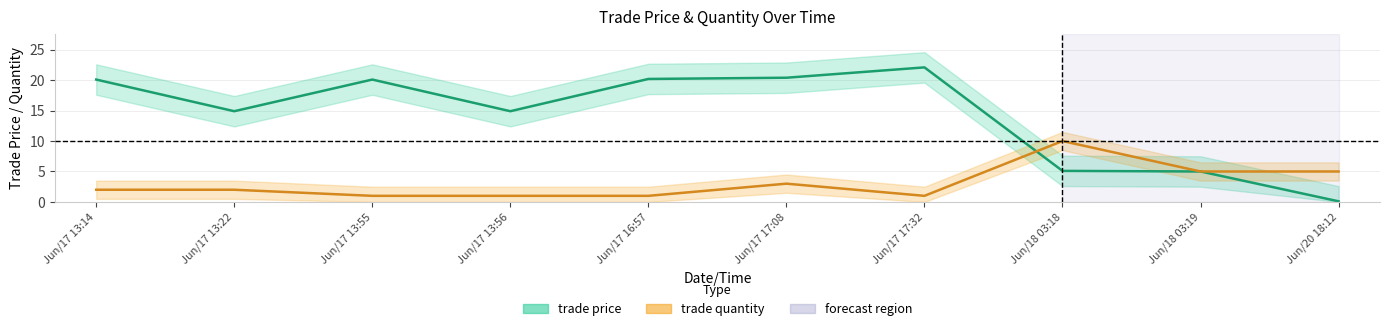

The trade quantity series shows 0.4 at Jun/17 13:22. True or false?

False